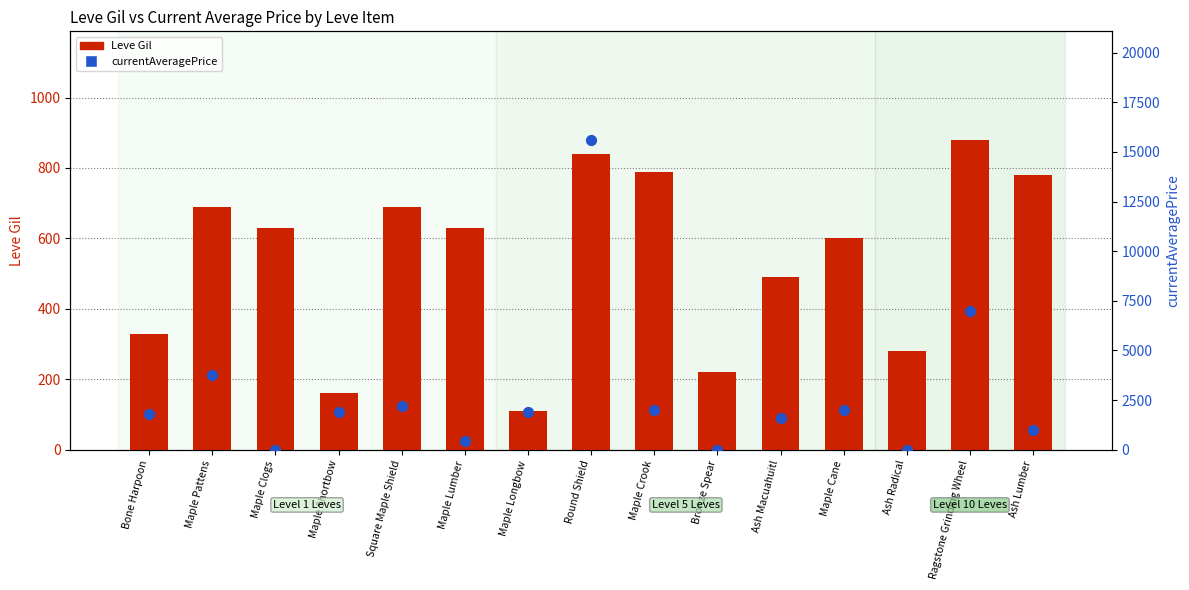

What are all the series names shown in the legend?

Leve Gil, currentAveragePrice